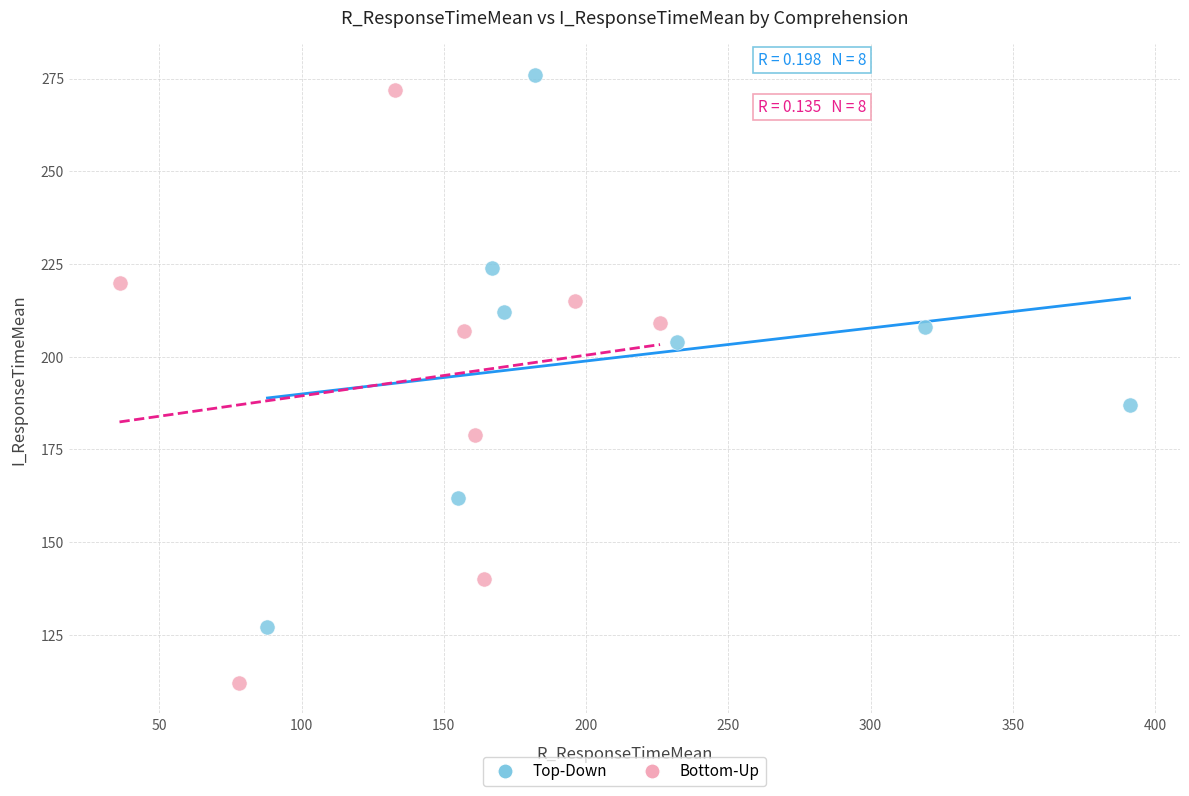

Which series has the widest spread of Y values?

Bottom-Up